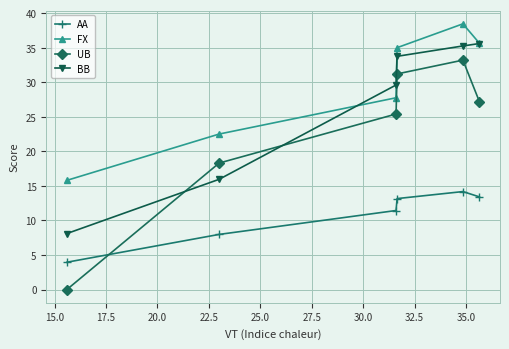

What is the sum of all BB values?

158.2